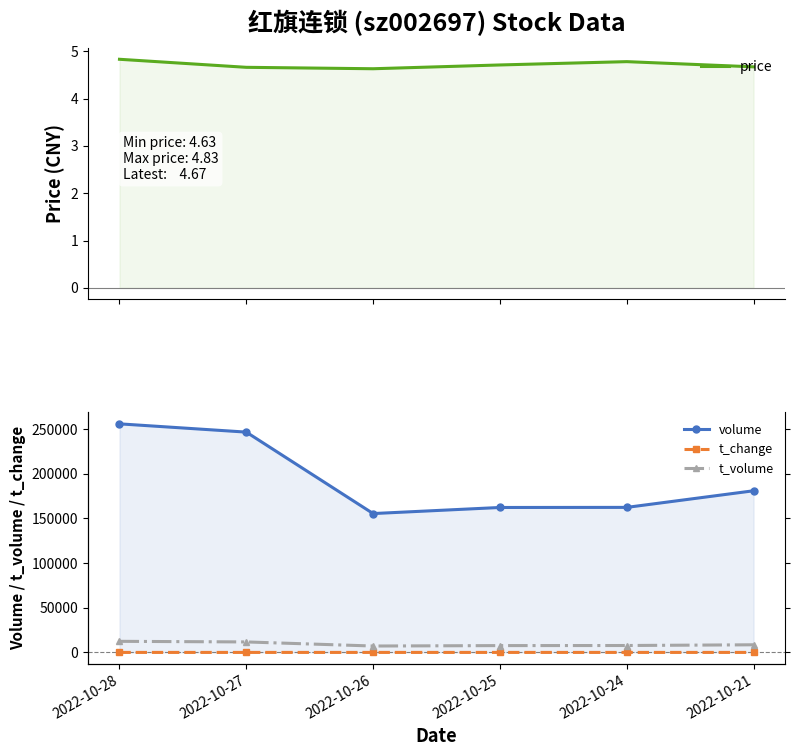

Where is price nearest to the value 4?

2022-10-26